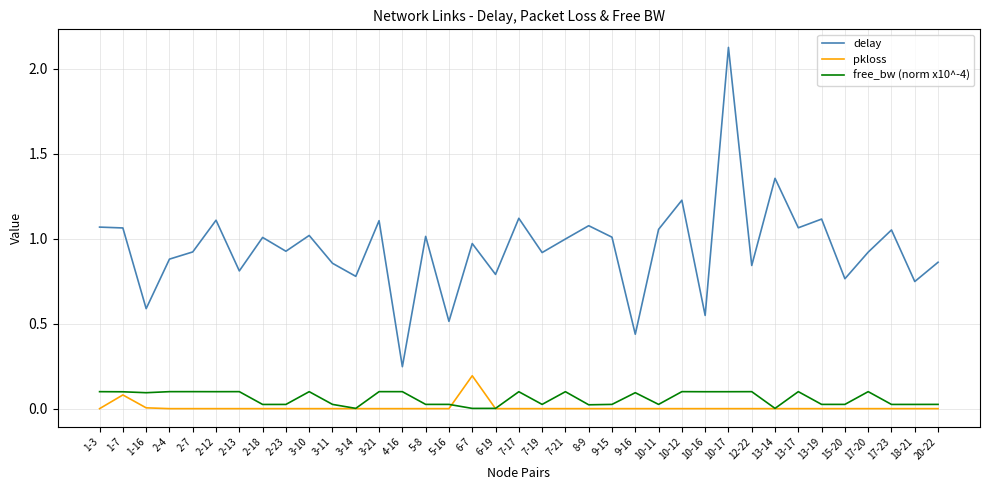

Which series has the largest range (max minus min)?

delay